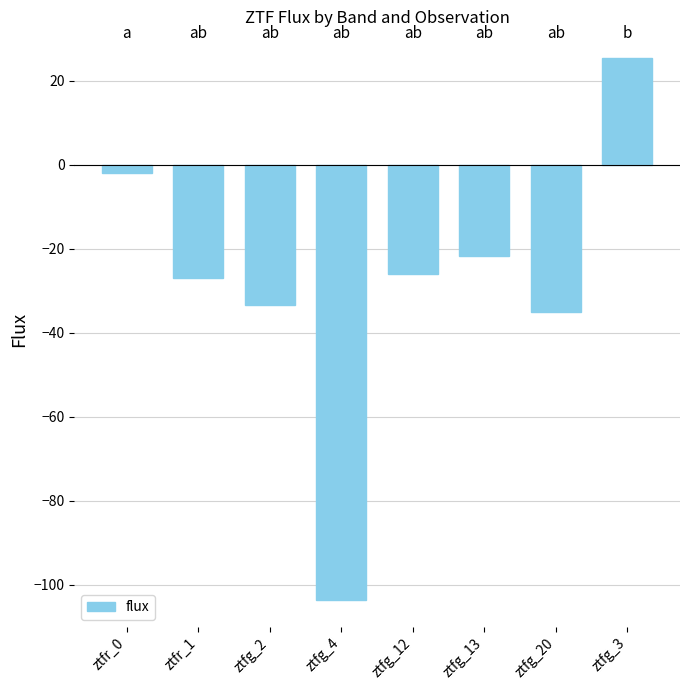

What is the value of the 3rd bar from the left?

-33.3